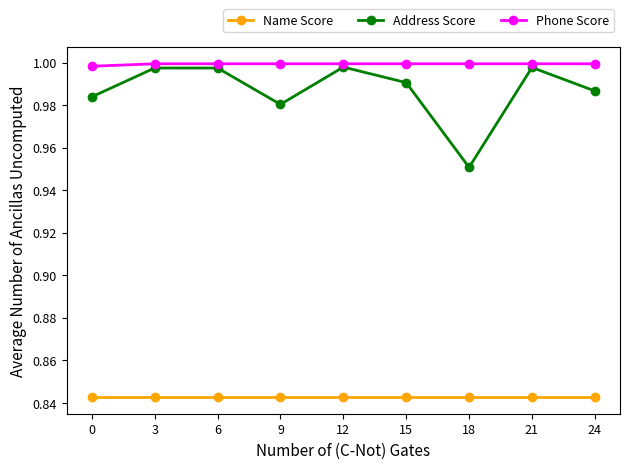

What is the sum of the Address Score values at 6 and 0?

2.0